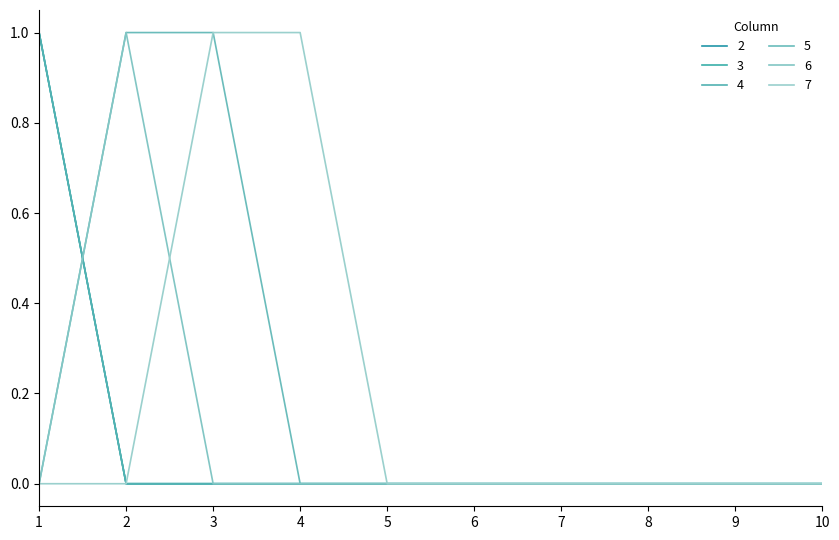

Does the chart display data point markers on the line(s)?

No